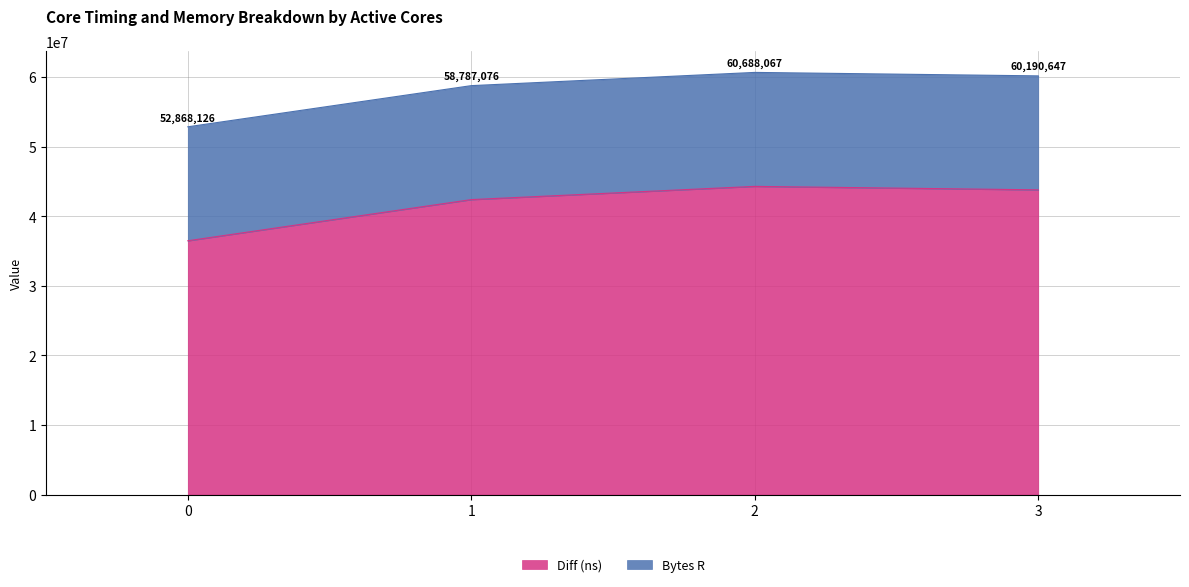

Reading left to right, what are all the values shown in this chart?

36484126	42403076	44304067	43806647